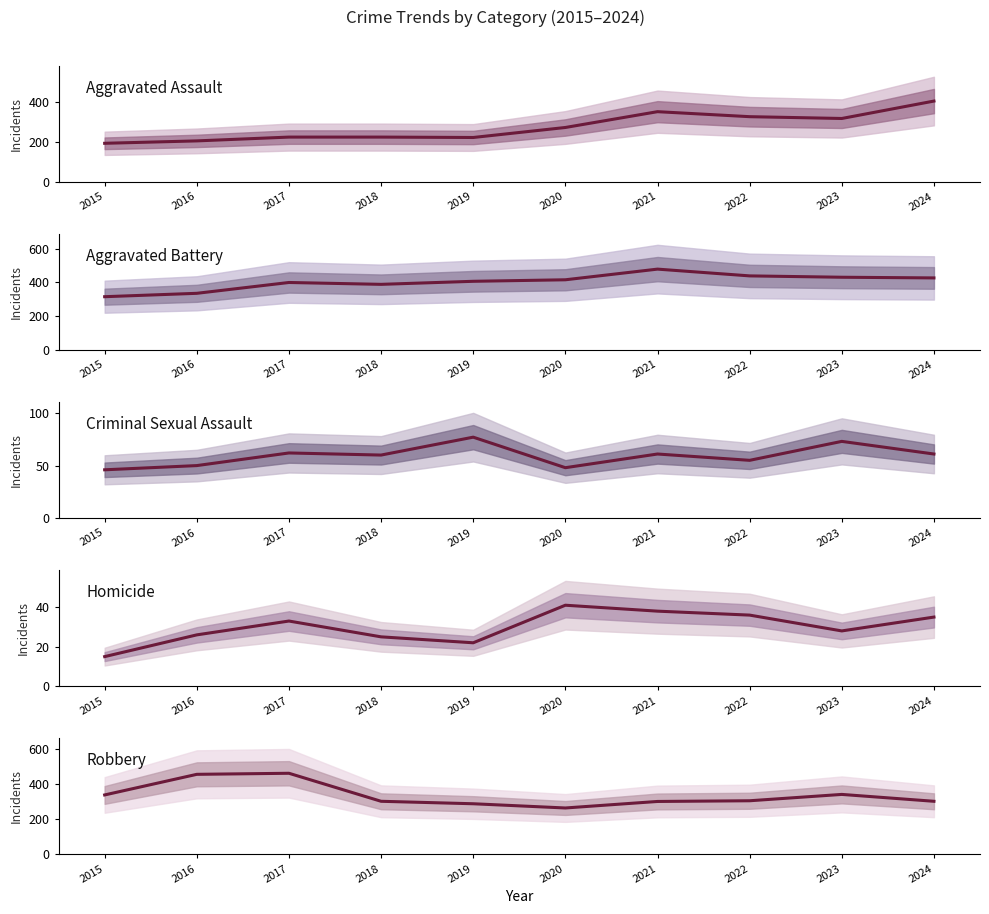

What is the value of the Aggravated Assault point at the 10th from the left?

405